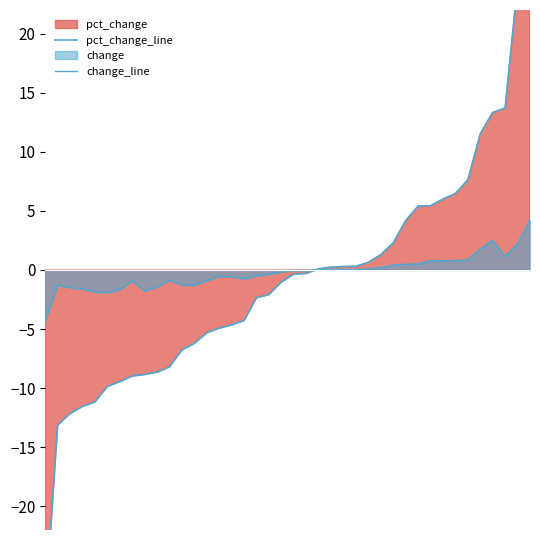

The value of change_line at 39 is 4.2. True or false?

True